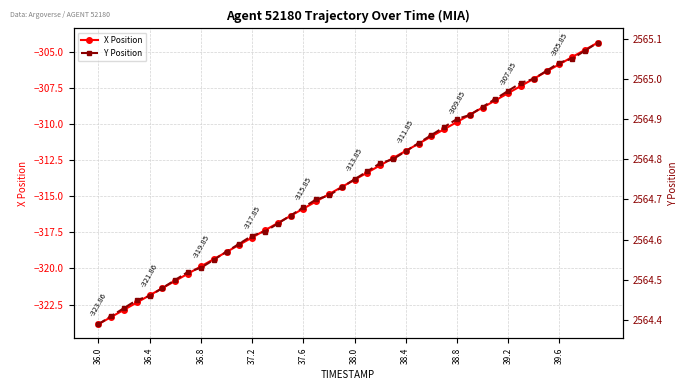

What is the difference between the second highest and second lowest values in the Y Position series?

0.7